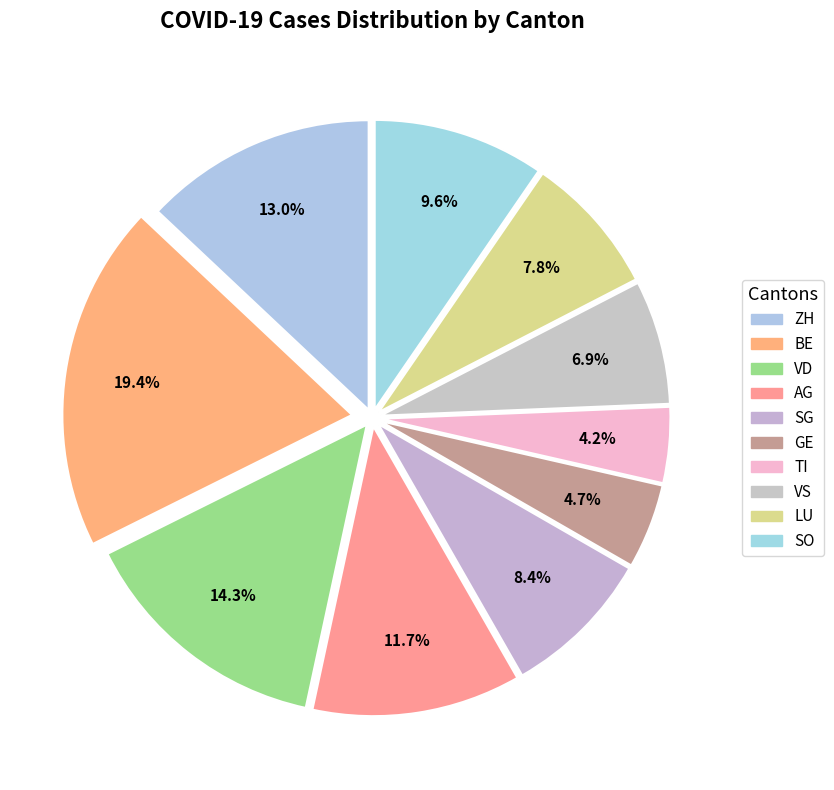

Which category has the biggest portion of the pie?

BE